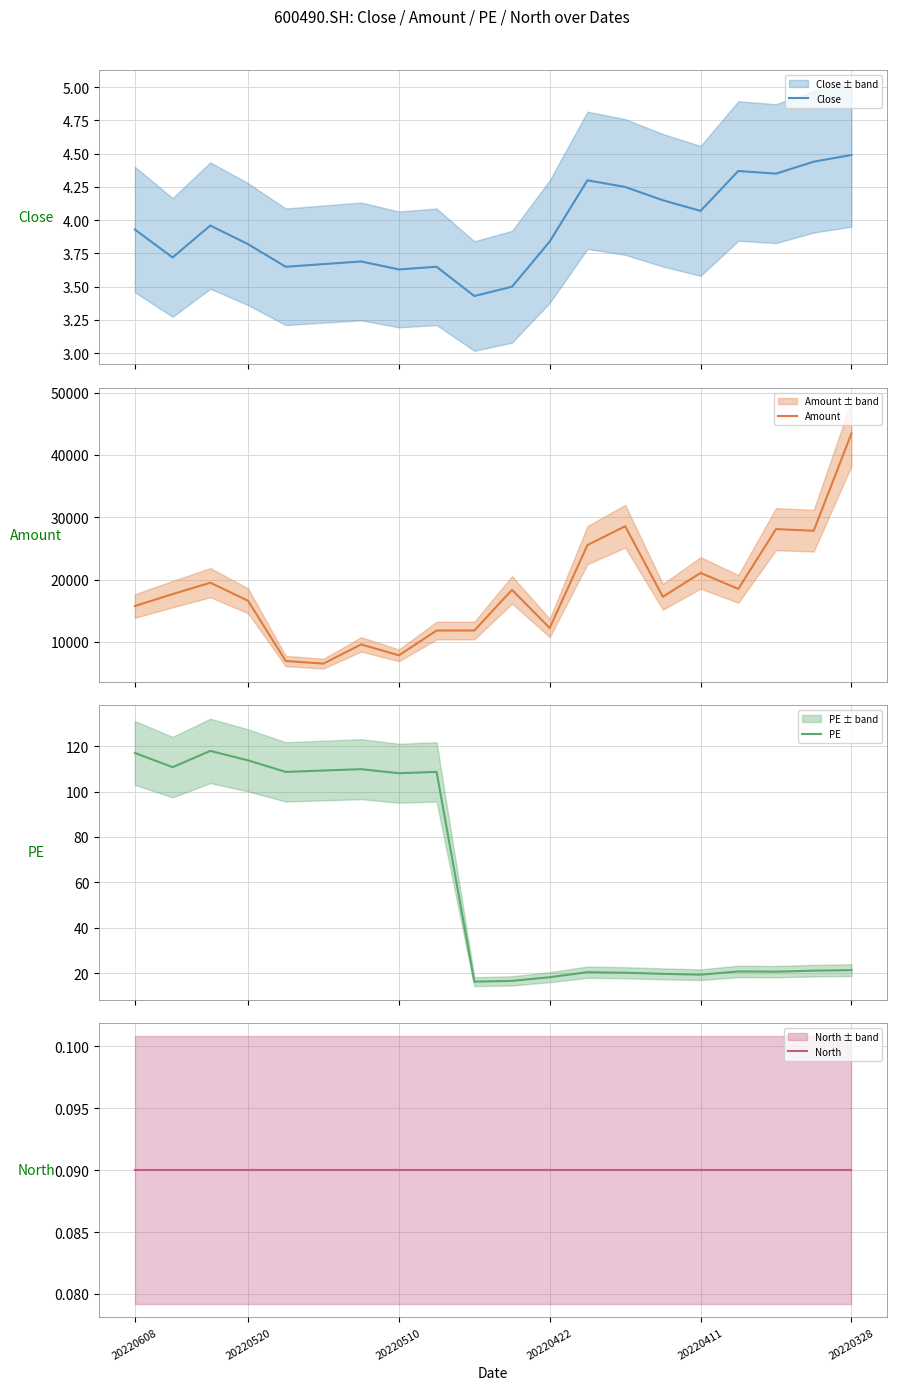

At which label does PE first exceed 21?

20220608